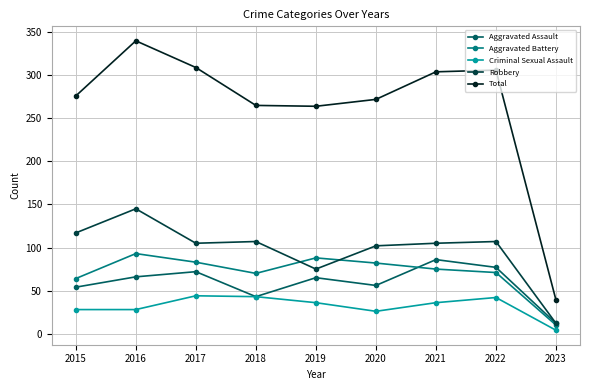

Which series has the widest spread of values?

Total